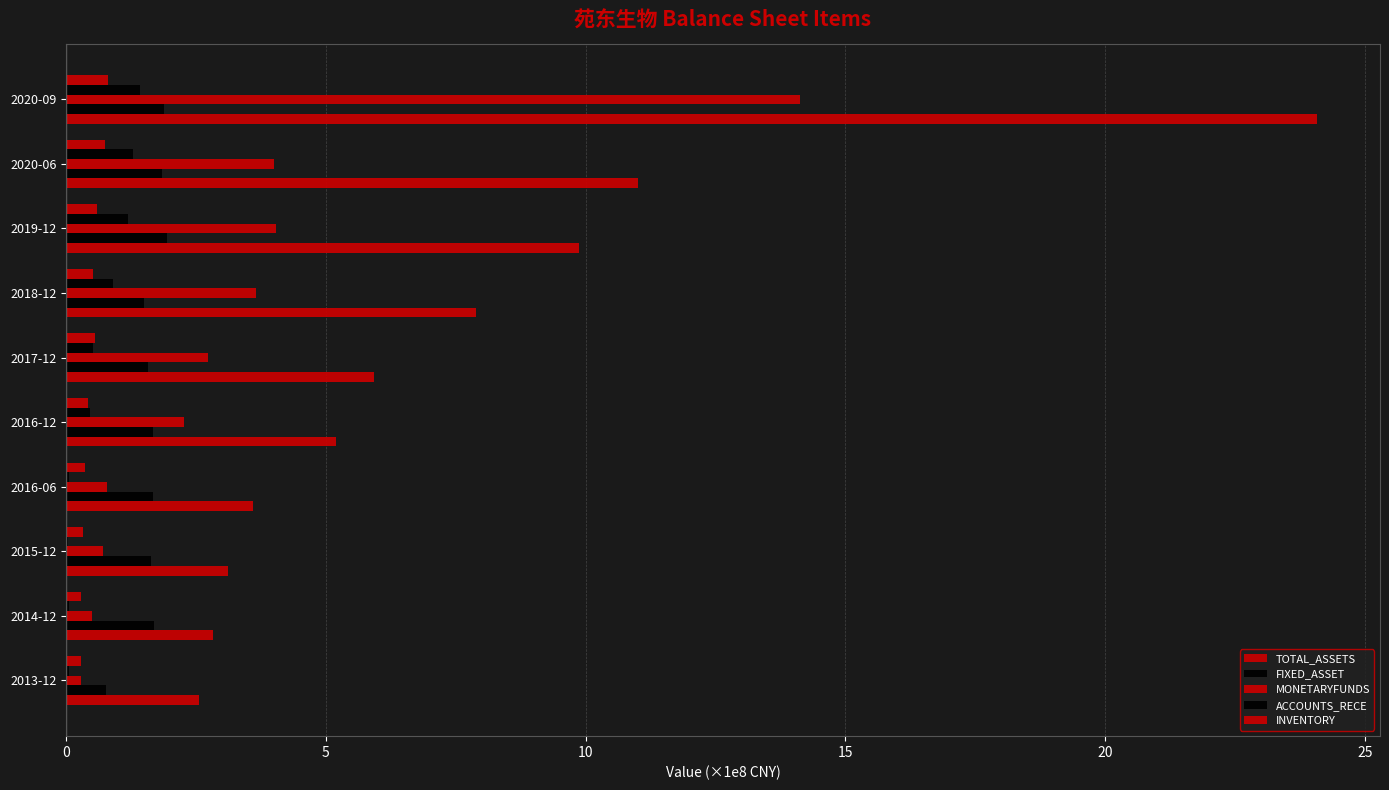

Count the number of data series in this chart.

5